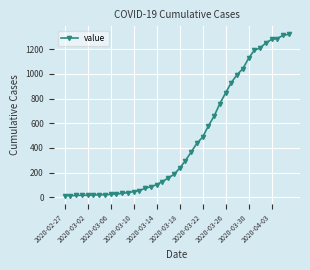

What is the average value?

467